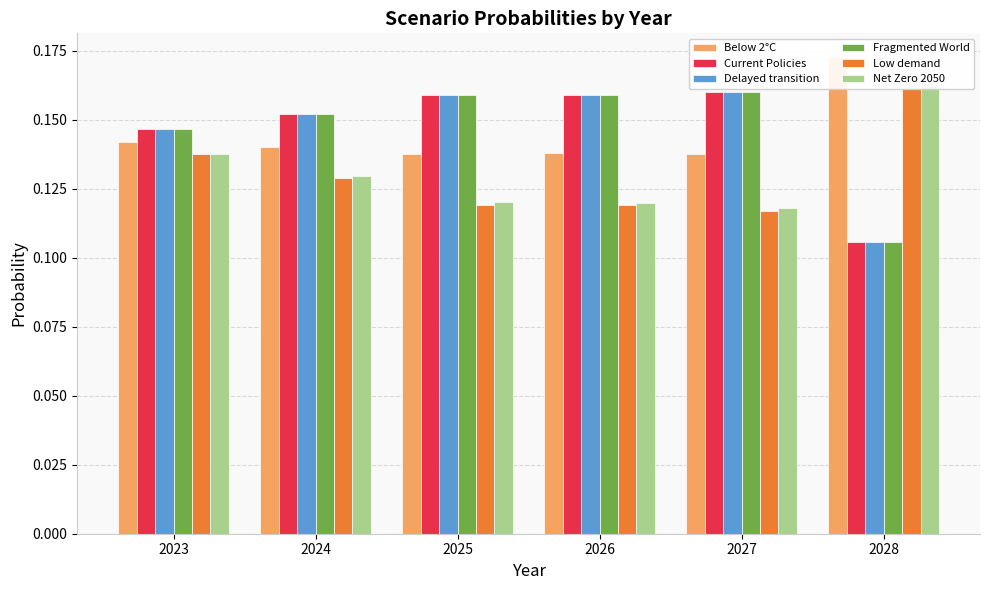

Does the chart contain any negative values?

No